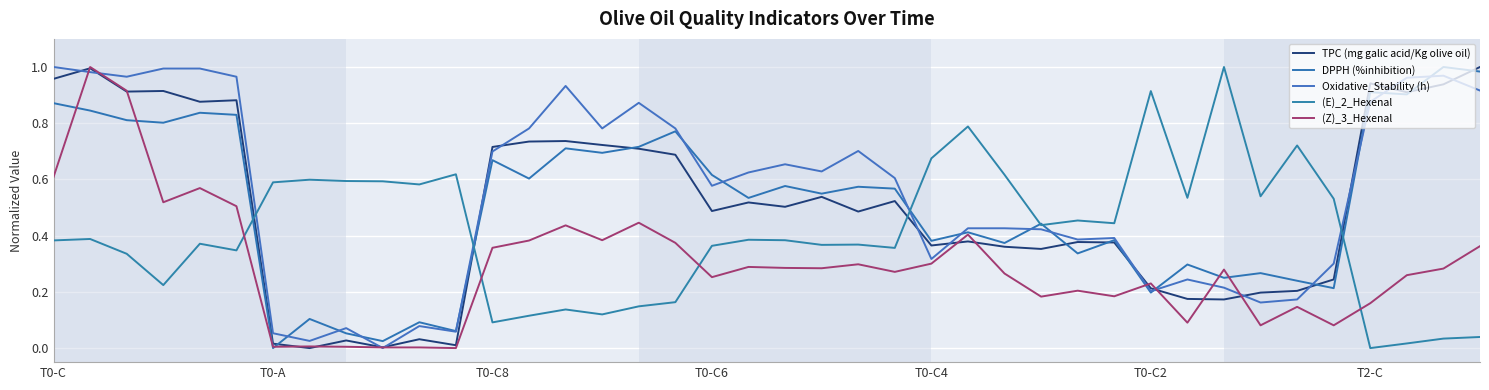

Which series has the largest range (max minus min)?

TPC (mg galic acid/Kg olive oil)